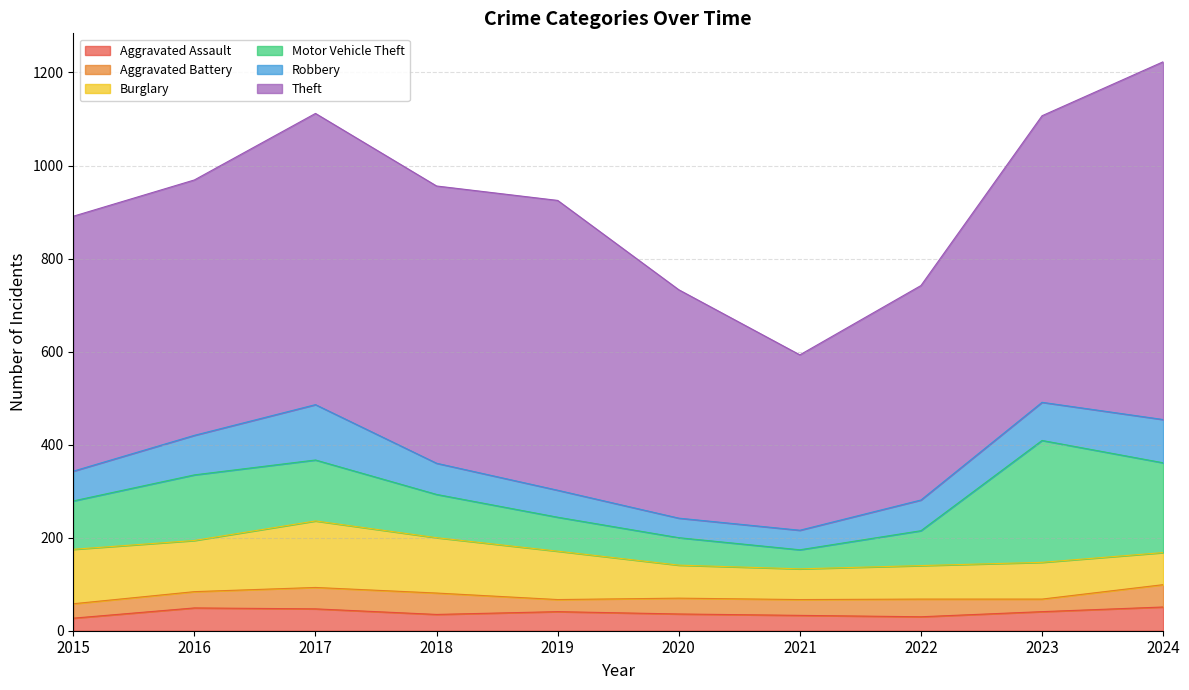

How many lines are shown in the chart?

6